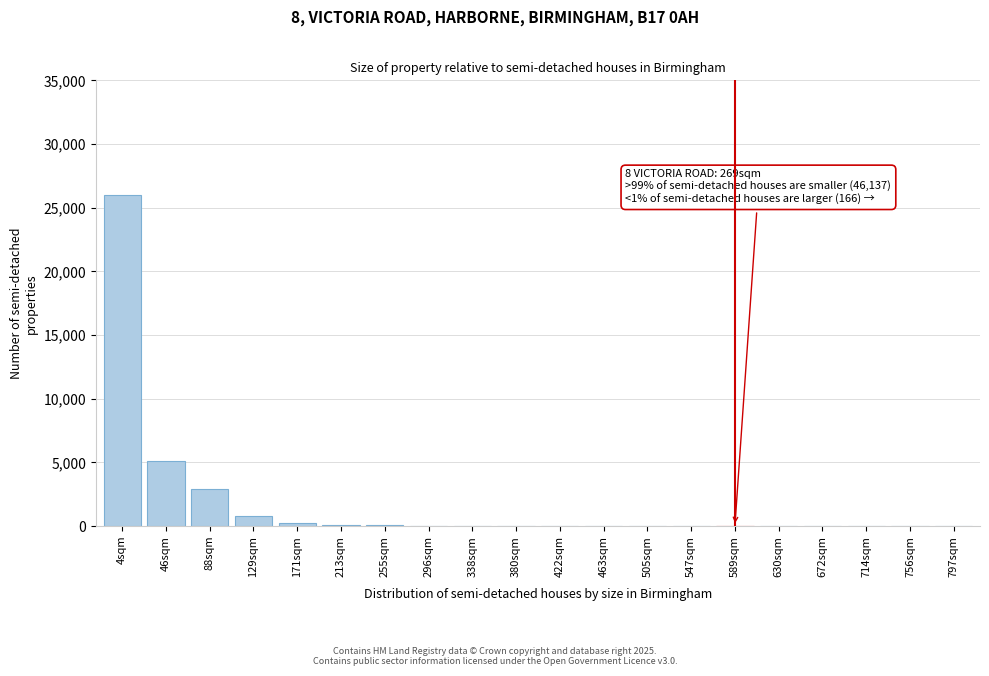

At which label is the value closest to 13000?

46sqm